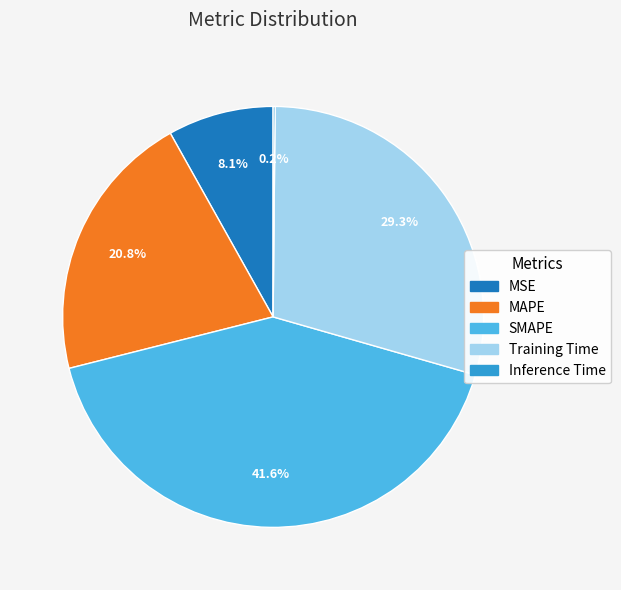

What is the largest slice in the pie chart?

SMAPE